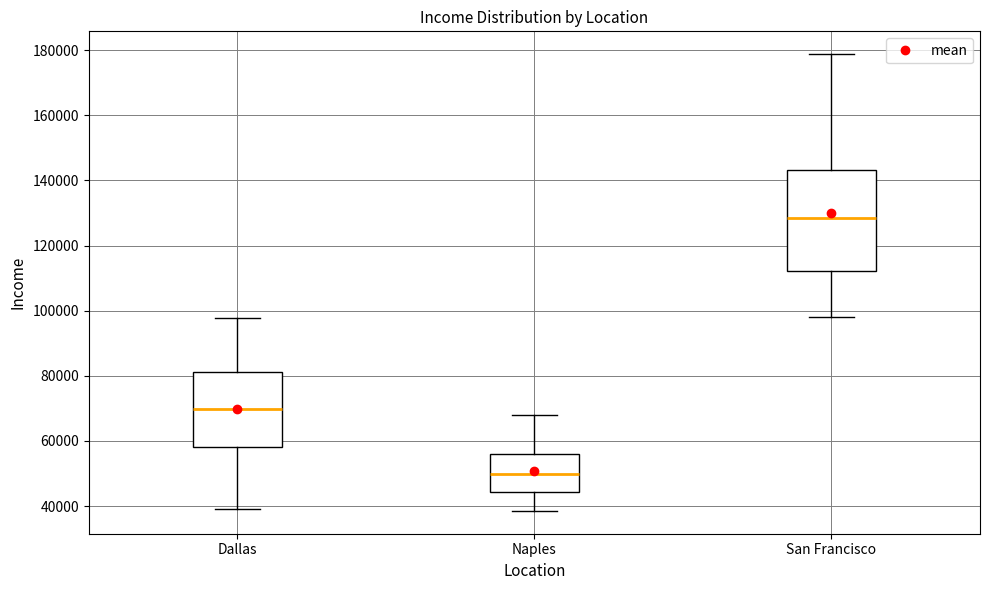

Comparing the boxes themselves (not the whiskers), which one is the tallest?

San Francisco